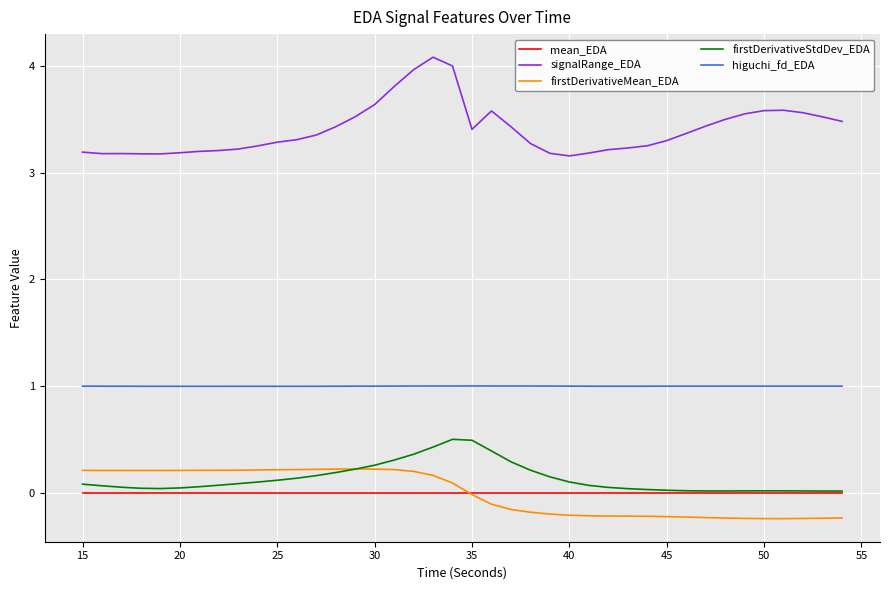

What are all the series names shown in the legend?

mean_EDA, signalRange_EDA, firstDerivativeMean_EDA, firstDerivativeStdDev_EDA, higuchi_fd_EDA